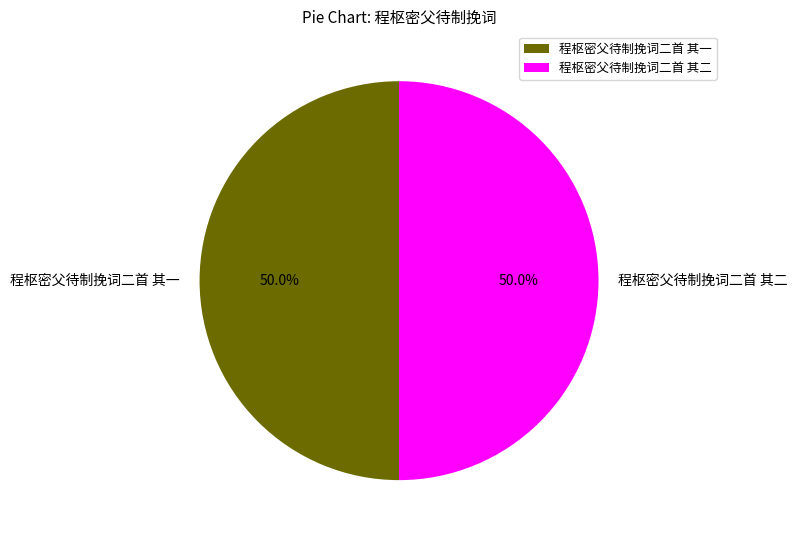

The 程枢密父待制挽词二首 其一 slice represents 50% of the pie. True or false?

True